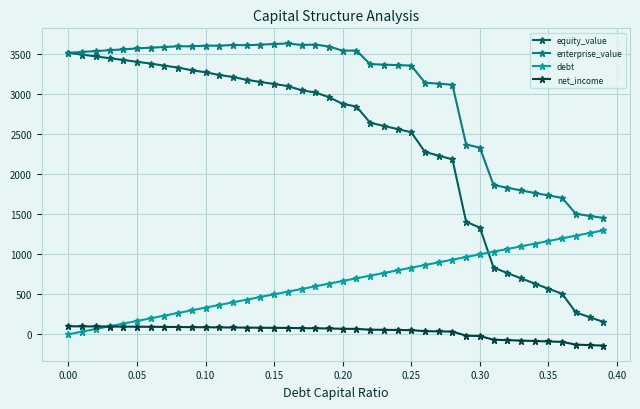

Which series has the largest total across all categories?

enterprise_value